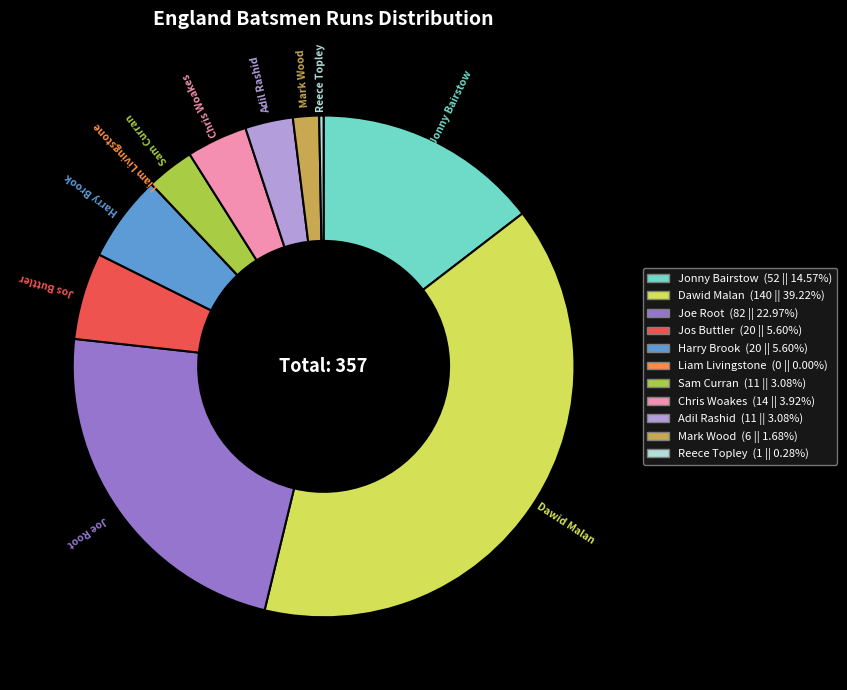

Does Joe Root account for over 50% of the chart?

No